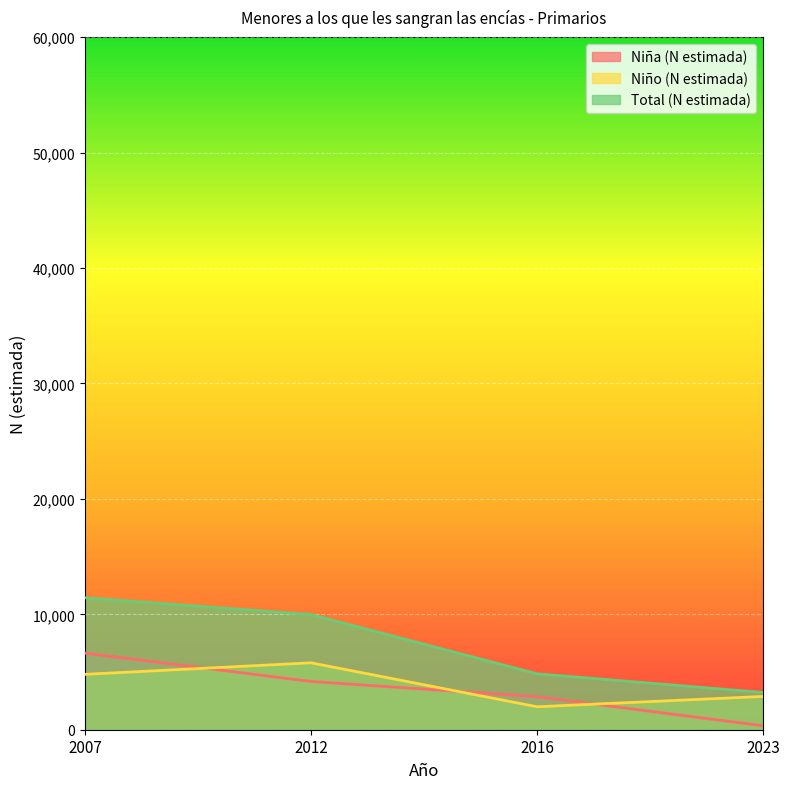

True or false: Niño (N estimada) has a value of 891 at 2016.

False